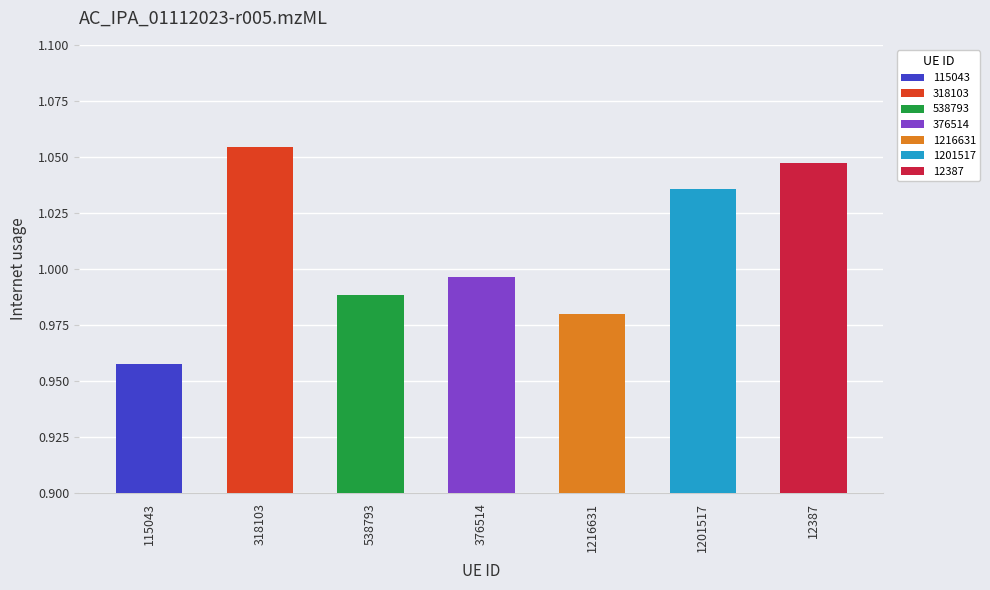

What is the label of the 5th bar from the left?

1216631